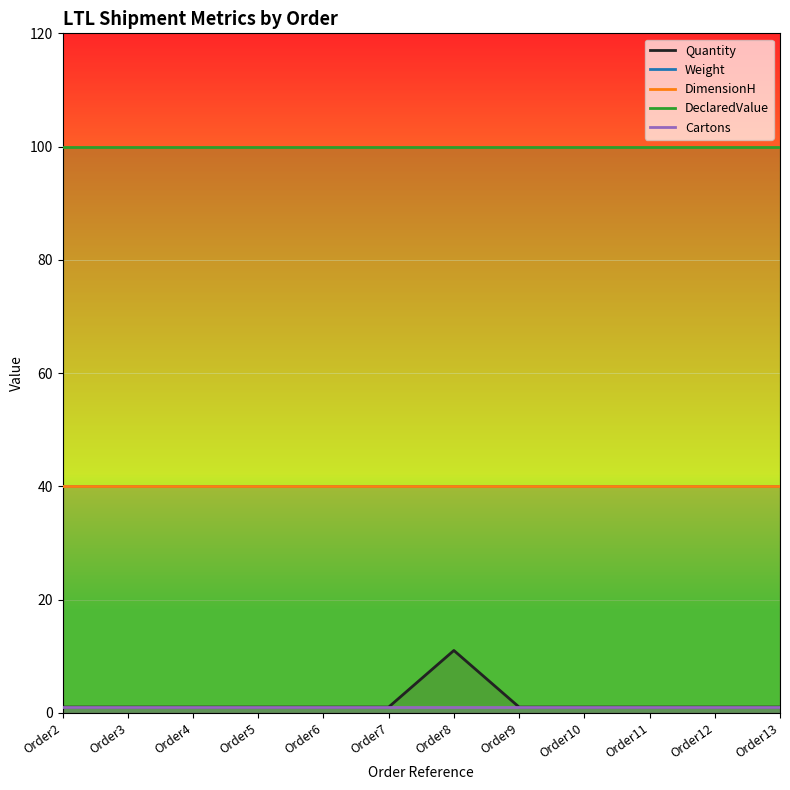

True or false: DeclaredValue has more than 1 points higher than both neighbors.

False